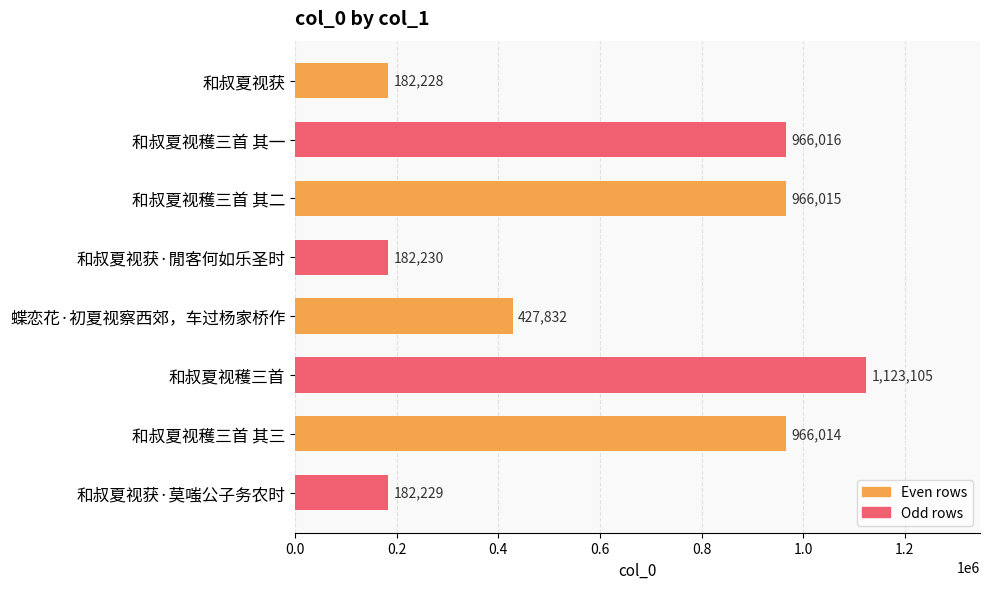

Reading top to bottom, list all the values displayed in this chart.

182228	966016	966015	182230	427832	1123105	966014	182229